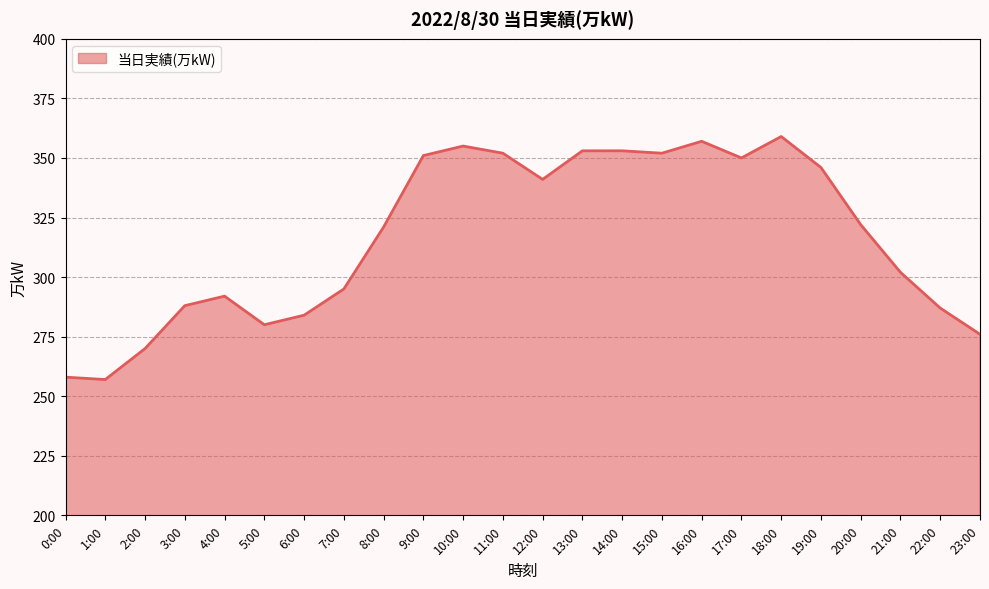

At which category does the chart reach its peak across all series?

18:00